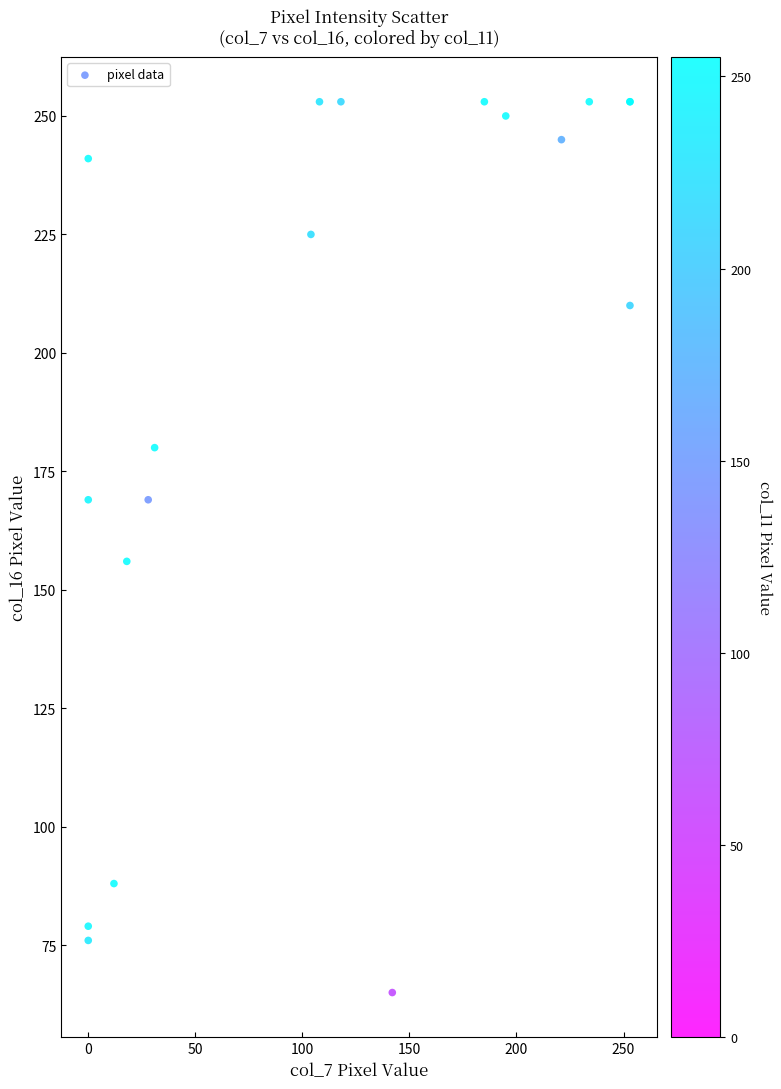

What Y value in the scatter plot is closest to 159?

156